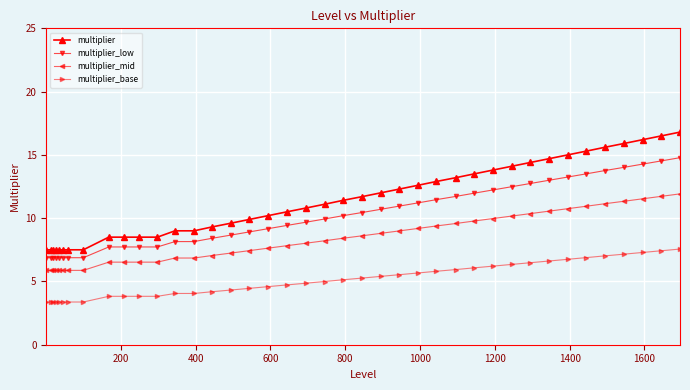

What is the difference between the maximum and second lowest values in the multiplier series?

9.3